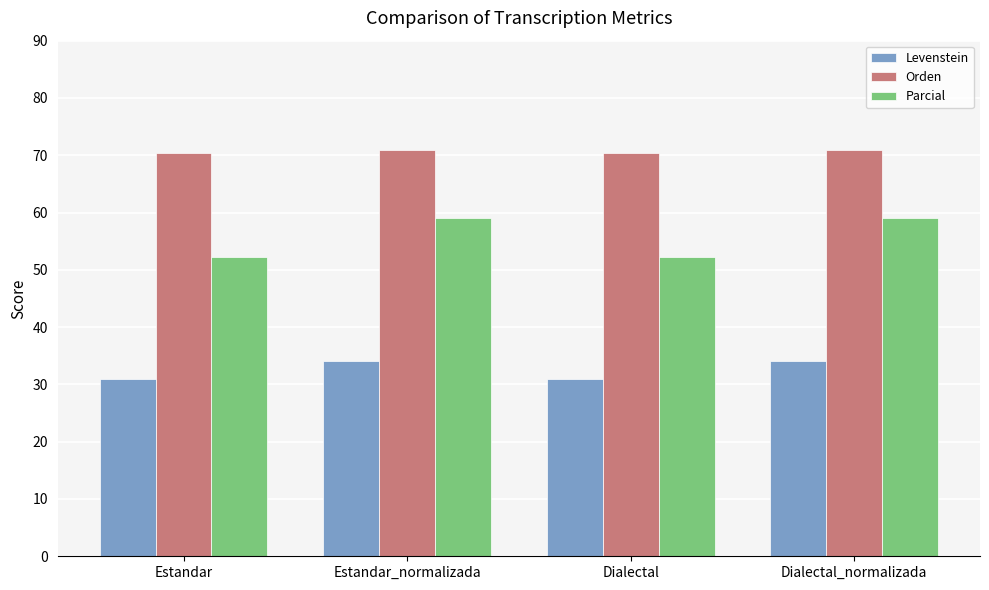

What is the approximate value of Levenstein at Estandar?

30.9